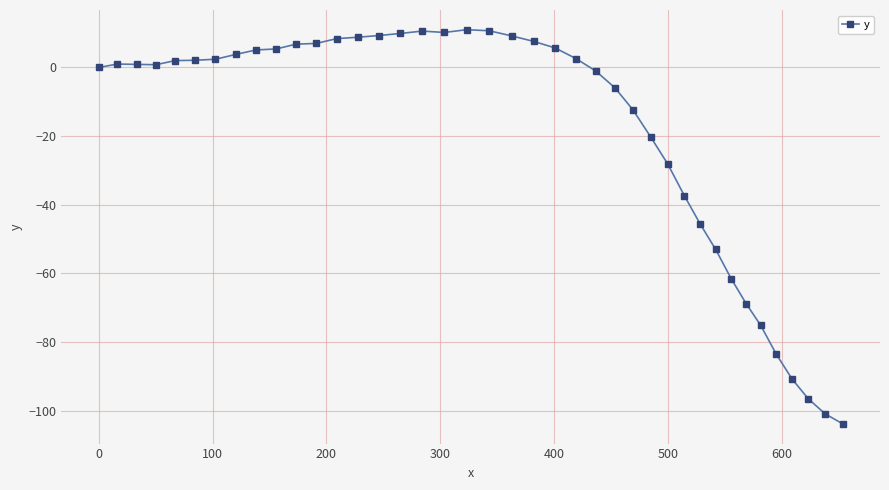

True or false: the data has more than 0 interior local peaks.

True